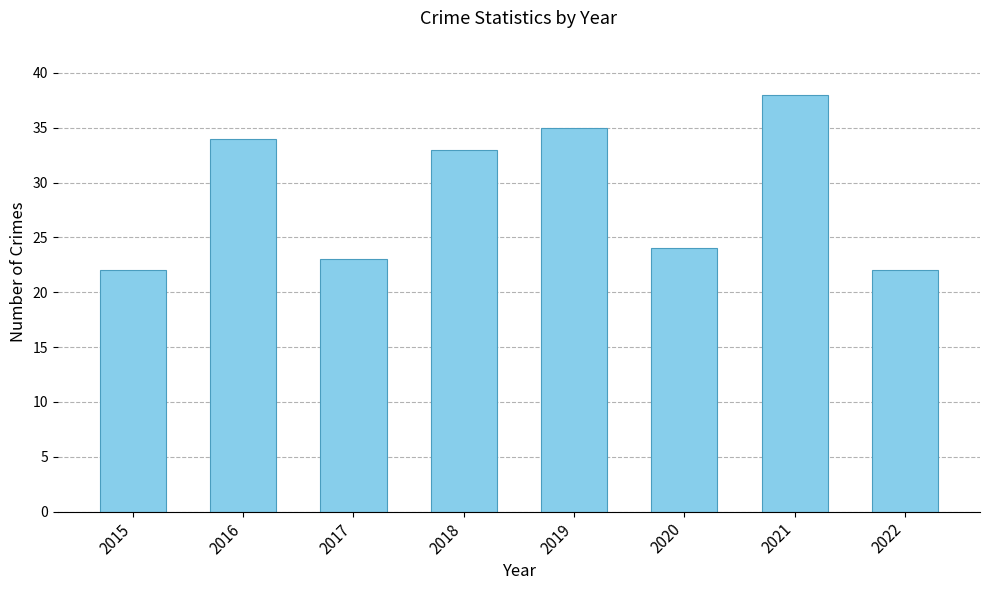

Which category has the highest value across all series?

2021